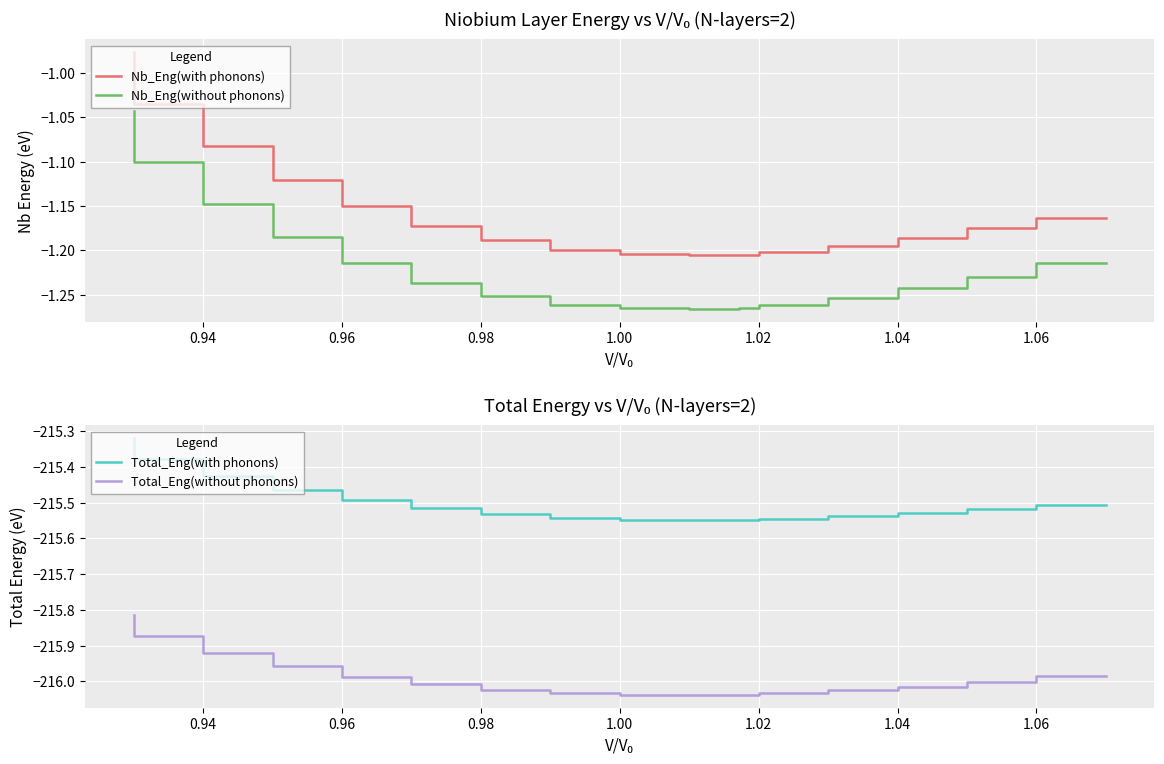

What are all the series names shown in the legend?

Nb_Eng(with phonons), Nb_Eng(without phonons), Total_Eng(with phonons), Total_Eng(without phonons)